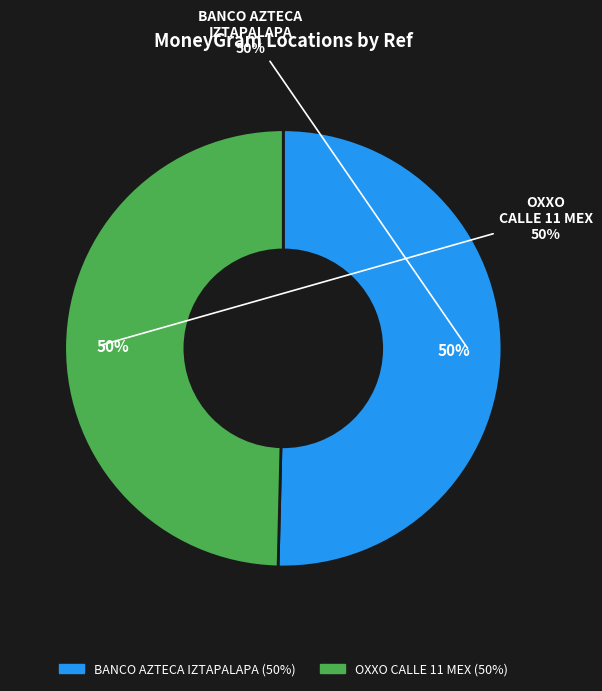

To the nearest percent, what is the combined percentage of BANCO AZTECA MEXICO - IZTAPALAPA - AZULE and OXXO - CALLE 11 MEX?

100%